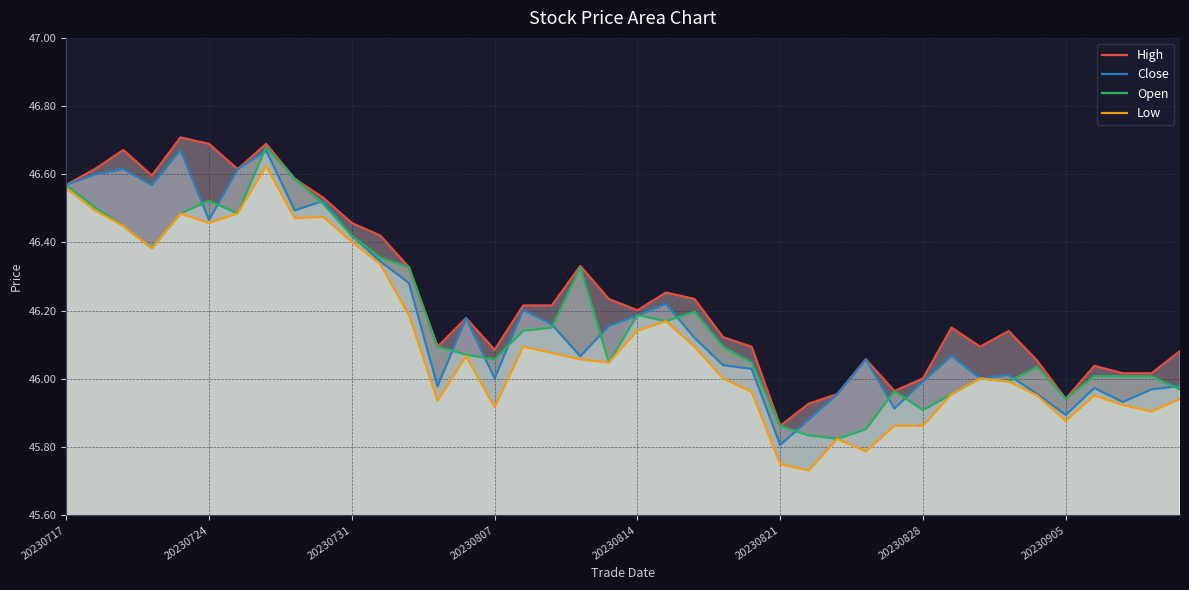

True or false: Close and Low intersect in this chart.

False